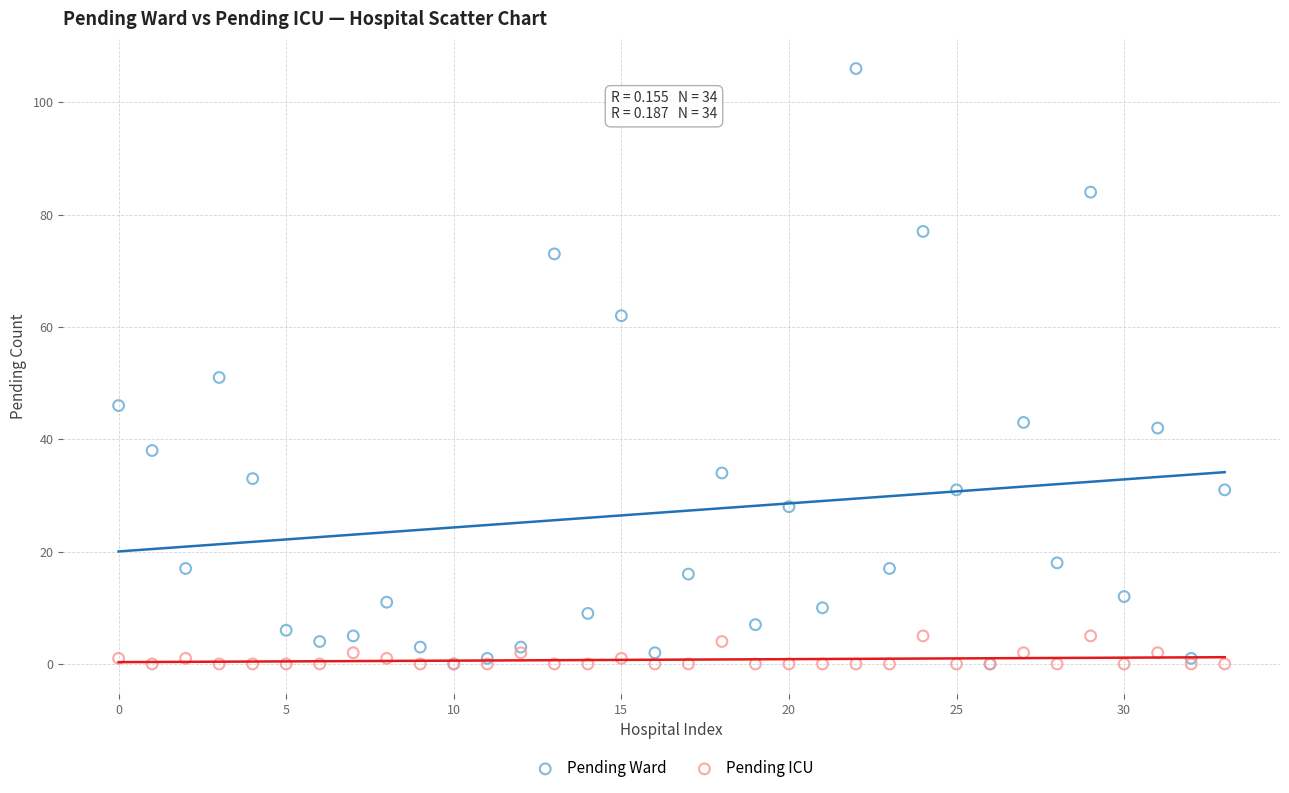

Which series has the widest spread of Y values?

Pending Ward